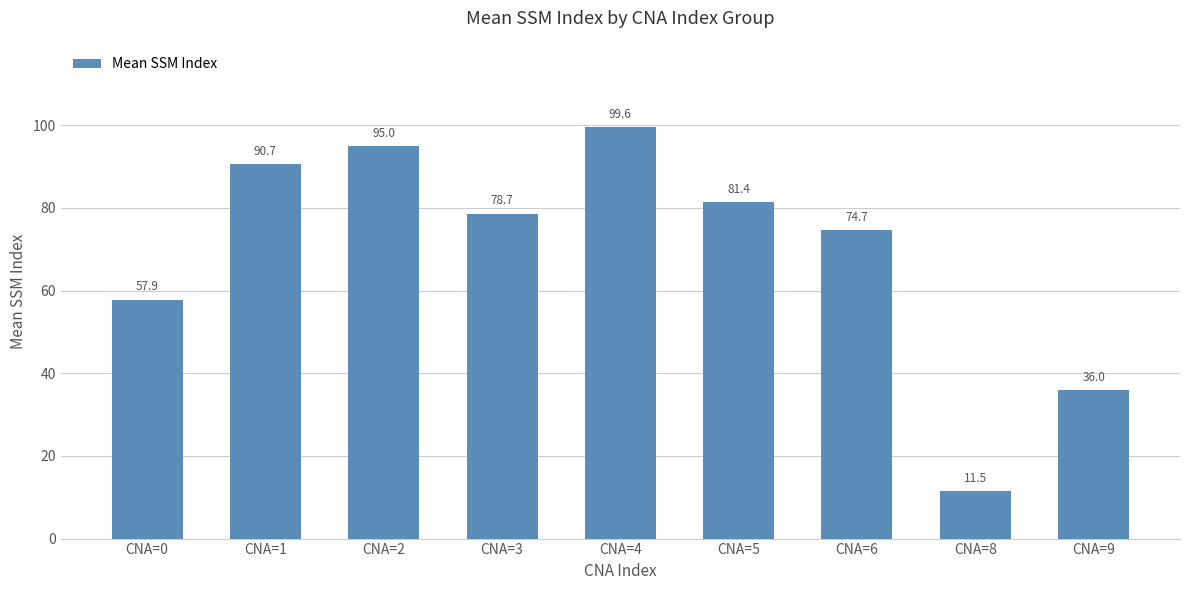

What is the sum of all values?

625.3